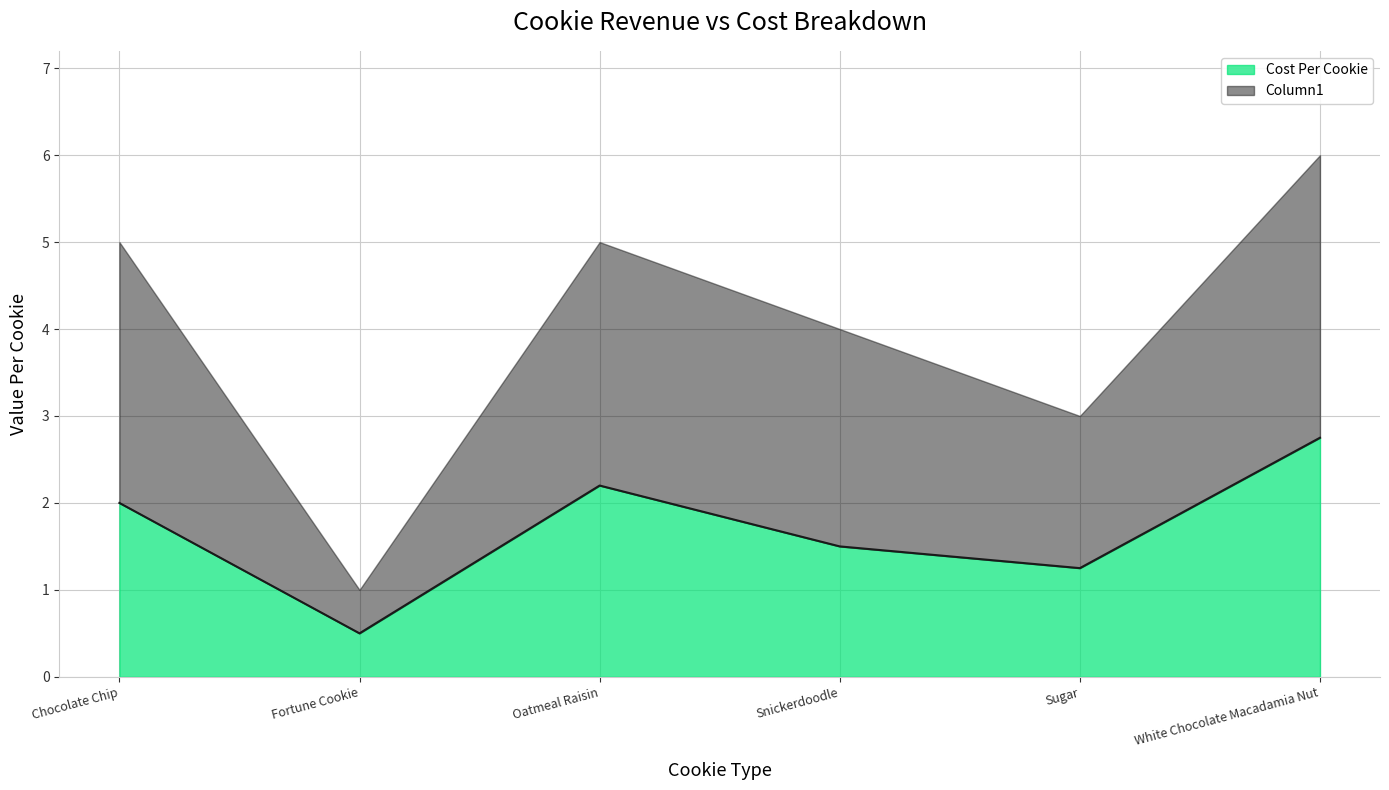

Rank the categories by value from lowest to highest.

Fortune Cookie, Sugar, Snickerdoodle, Chocolate Chip, Oatmeal Raisin, White Chocolate Macadamia Nut